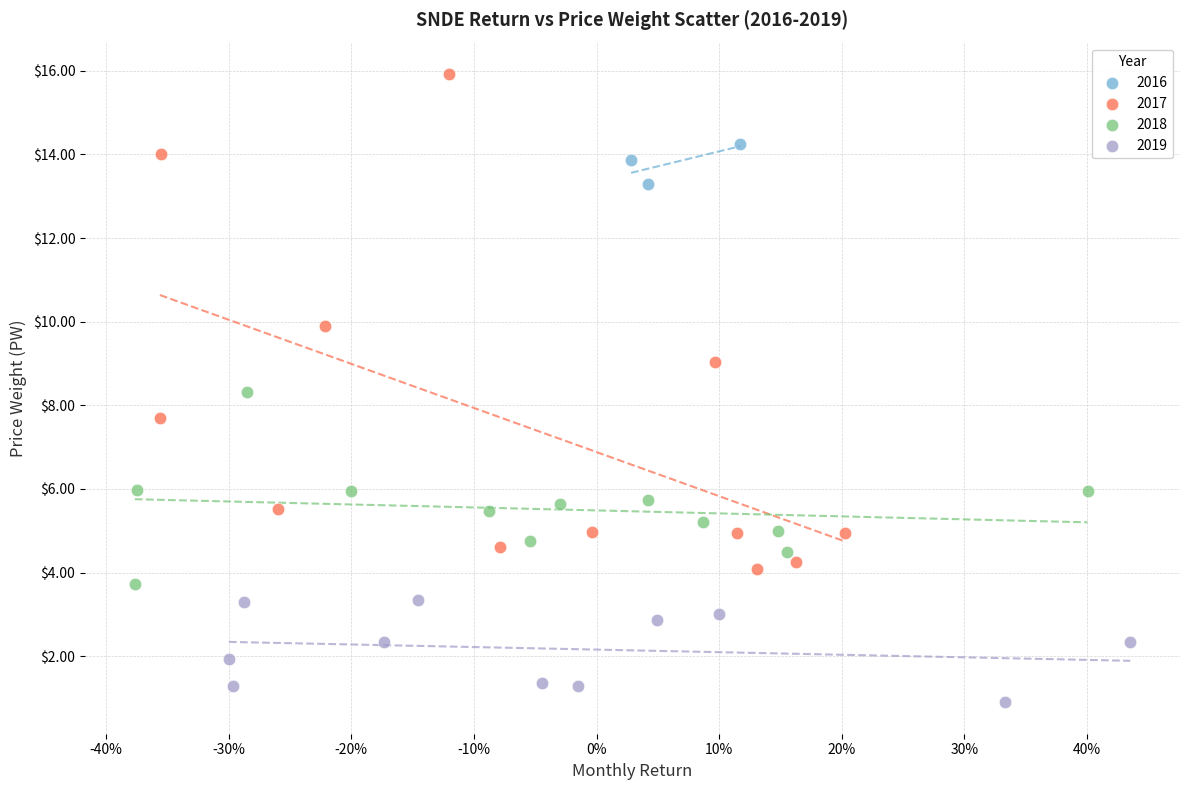

Which series reaches the maximum Y coordinate?

2017